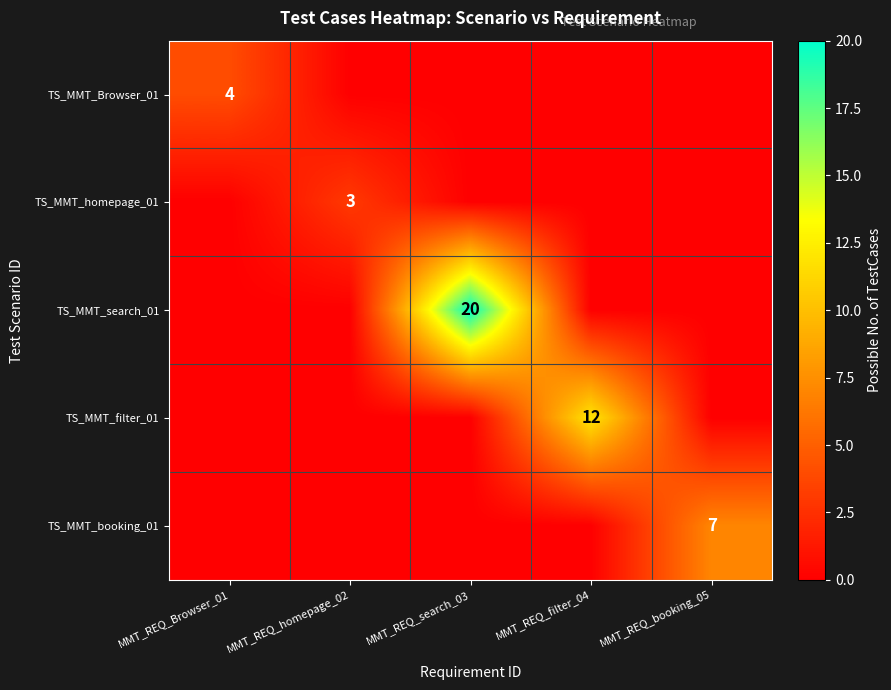

What is the difference between the maximum and second lowest values in the TS_MMT_search_01 series?

20